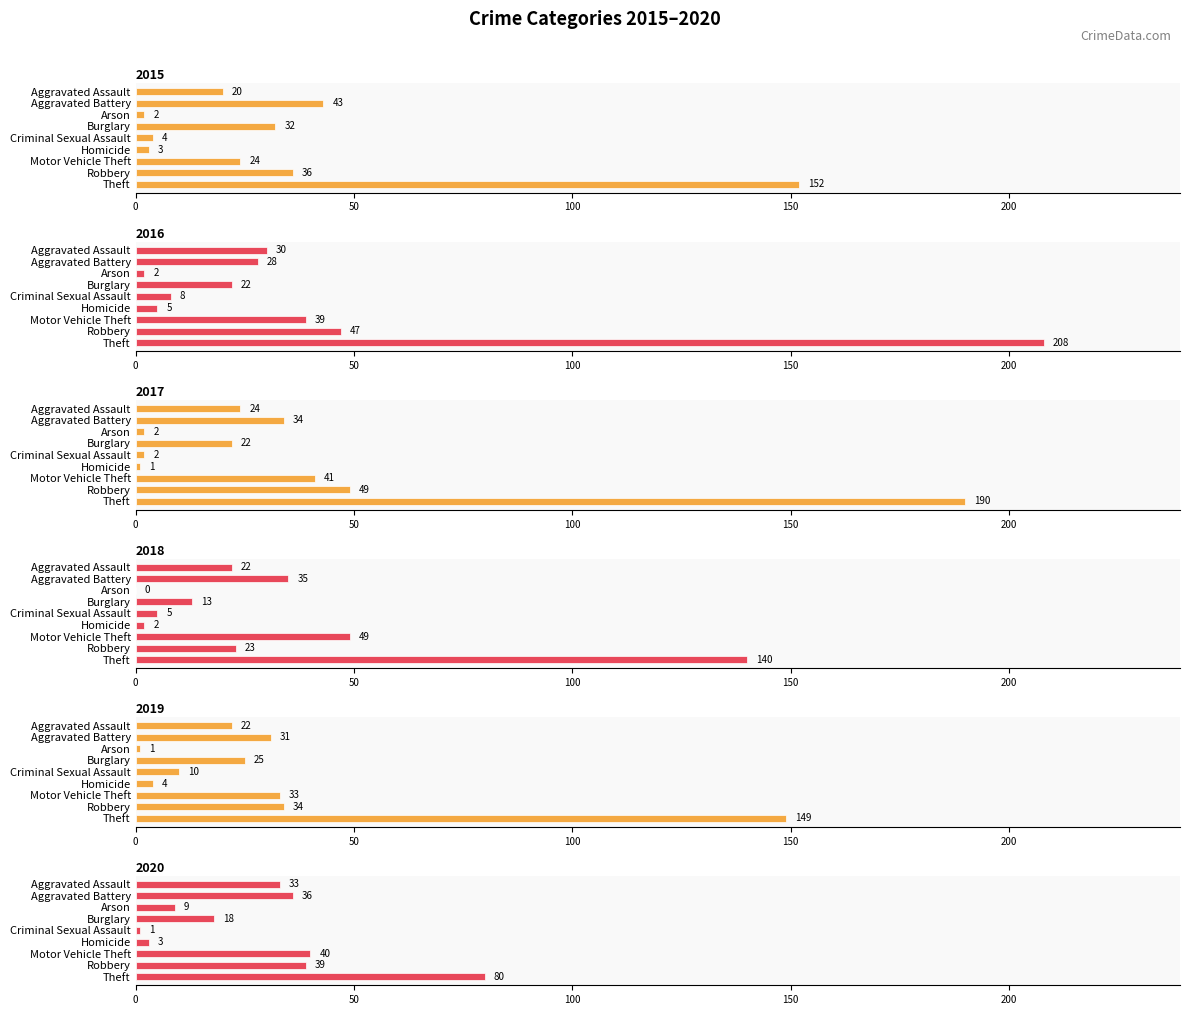

How many data points in 2017 are less than 24?

4